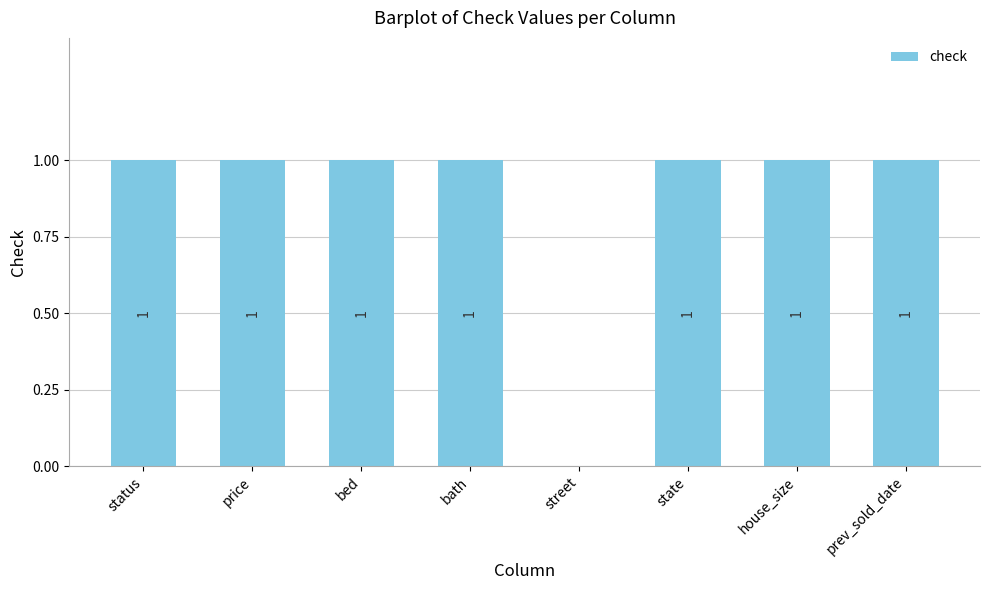

The chart shows a value of 1 at state. True or false?

True